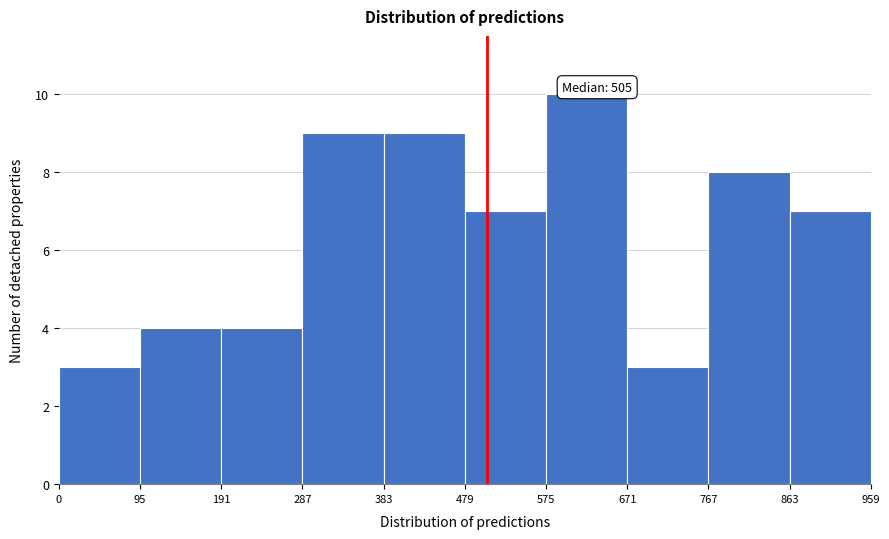

Over which range of the x-axis is the bar tallest?

575 to 671